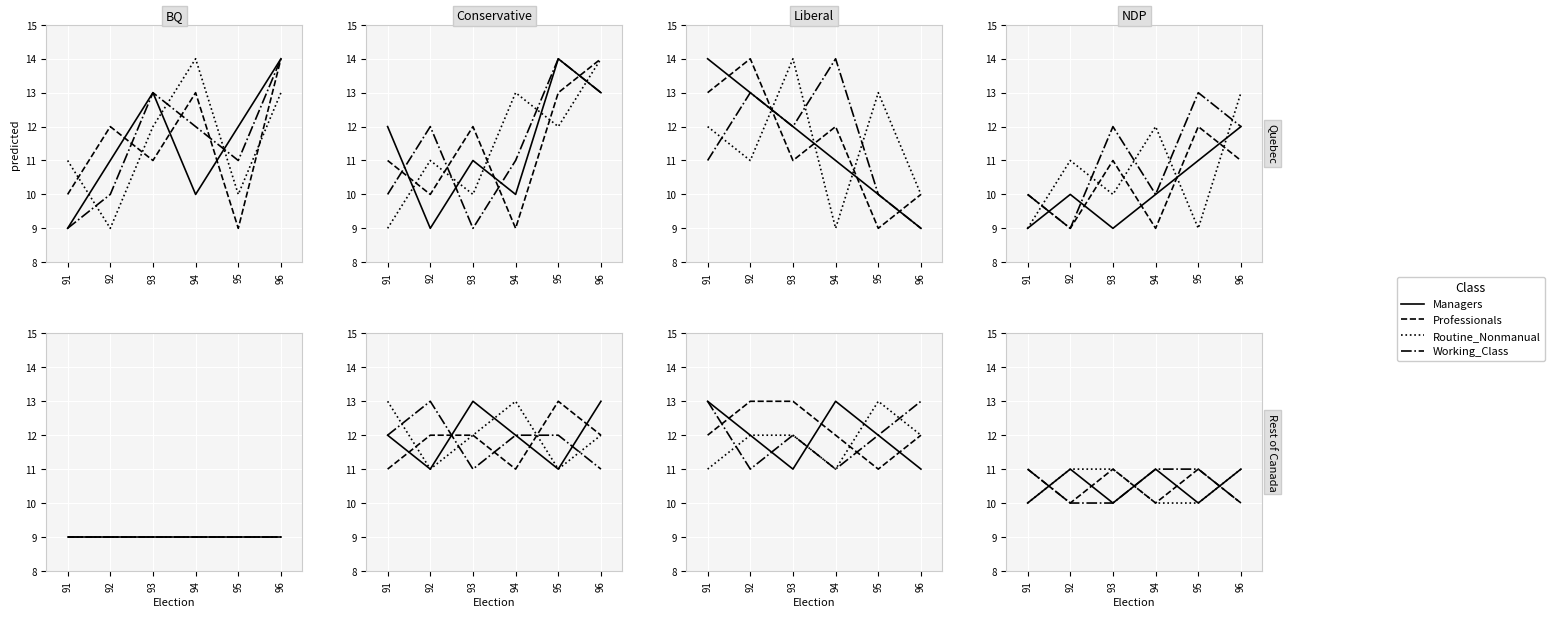

At how many categories does at least one series exceed 10?

6